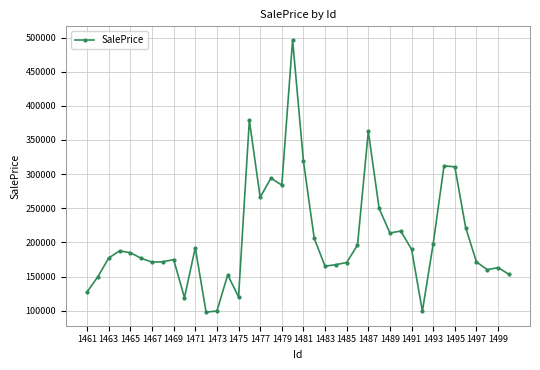

Does the chart have visible grid lines?

Yes